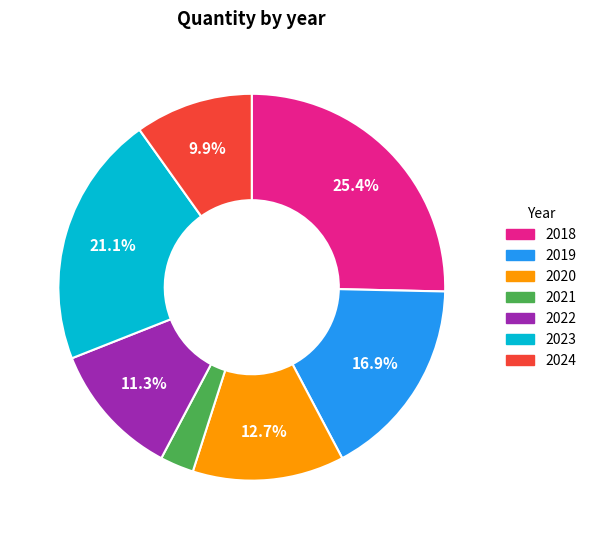

How many segments does this pie chart have?

7